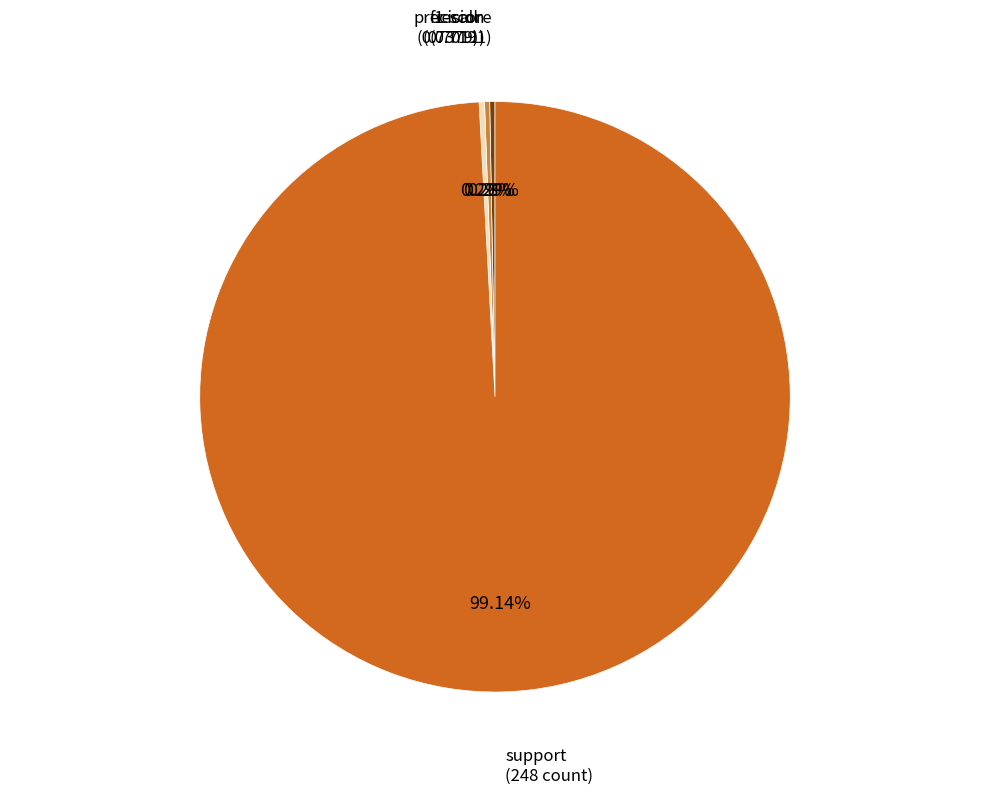

Is there a majority slice in this chart?

Yes